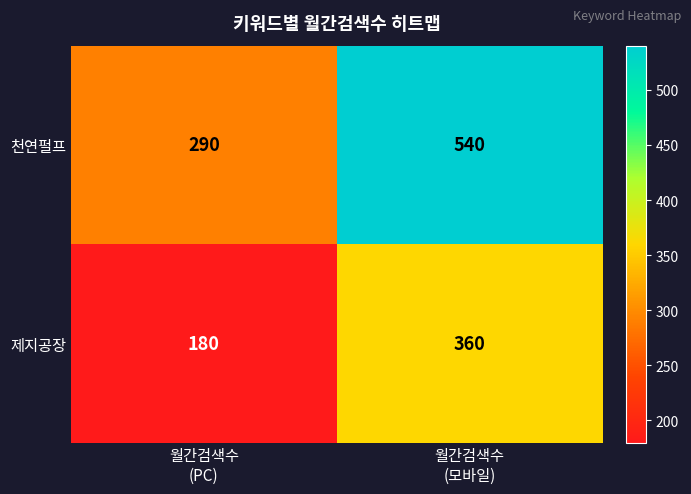

Rank the series by their maximum value, from lowest to highest.

제지공장, 천연펄프